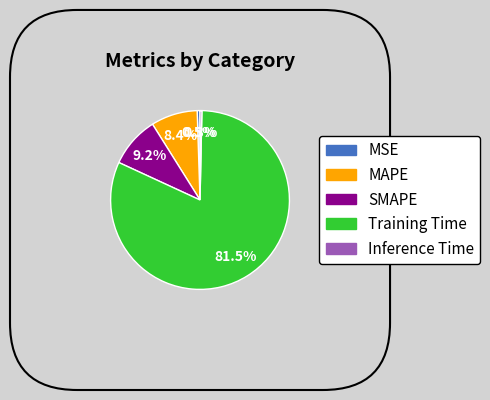

Which has a higher value, Inference Time or MAPE?

MAPE